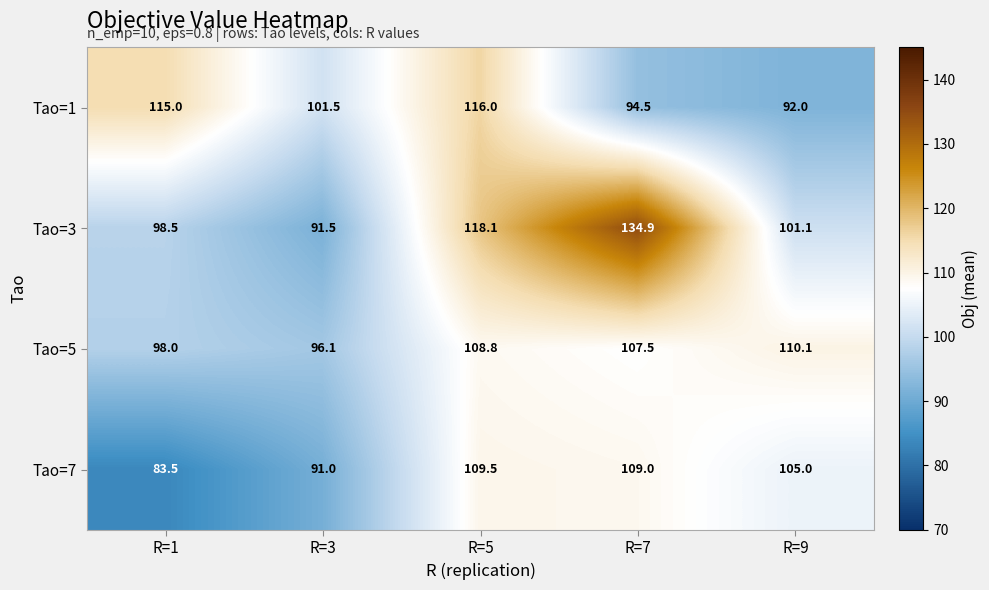

Reading left to right, transcribe all the data shown in this chart.

Tao=1: 115.0	101.5	116.0	94.5	92.0
Tao=3: 98.5	91.5	118.1	134.9	101.1
Tao=5: 98.0	96.1	108.8	107.5	110.1
Tao=7: 83.5	91.0	109.5	109.0	105.0